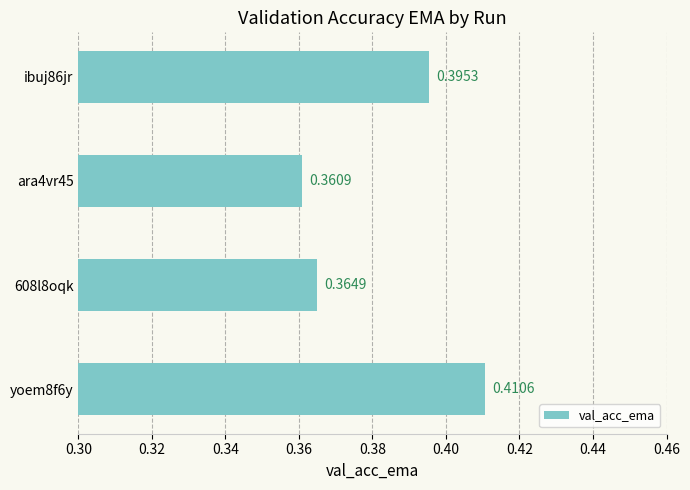

List the labels in order of value, largest first.

yoem8f6y, ibuj86jr, 608l8oqk, ara4vr45